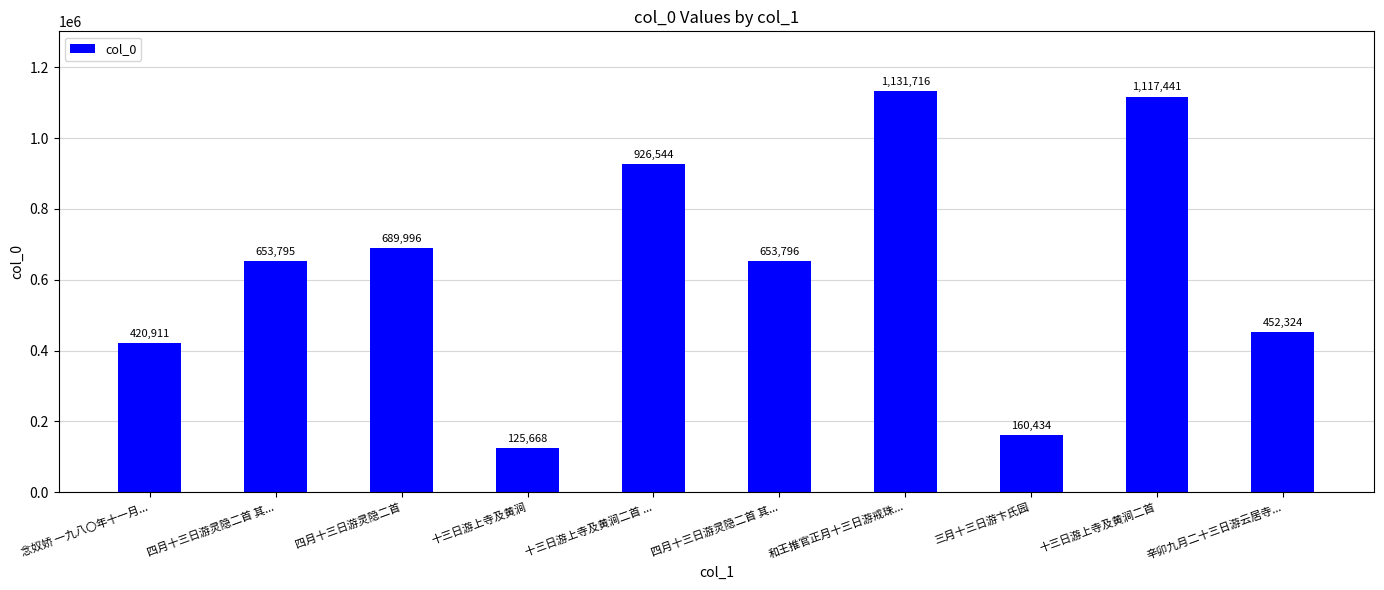

Reading left to right, extract all data points from this chart.

念奴娇 一九八〇年十一月...=420911	四月十三日游灵隐二首 其...=653795	四月十三日游灵隐二首=689996	十三日游上寺及黄涧=125668	十三日游上寺及黄涧二首 ...=926544	四月十三日游灵隐二首 其...=653796	和王推官正月十三日游戒珠...=1131716	三月十三日游卞氏园=160434	十三日游上寺及黄涧二首=1117441	辛卯九月二十三日游云居寺...=452324